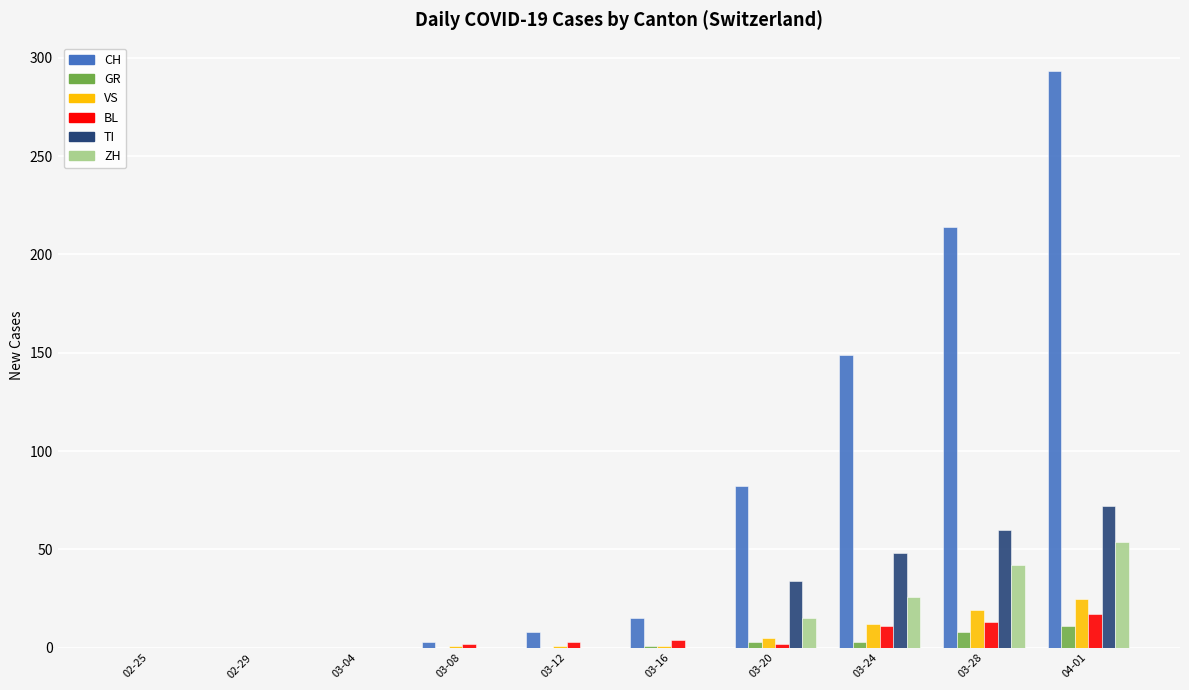

Count the number of categories in the chart.

10